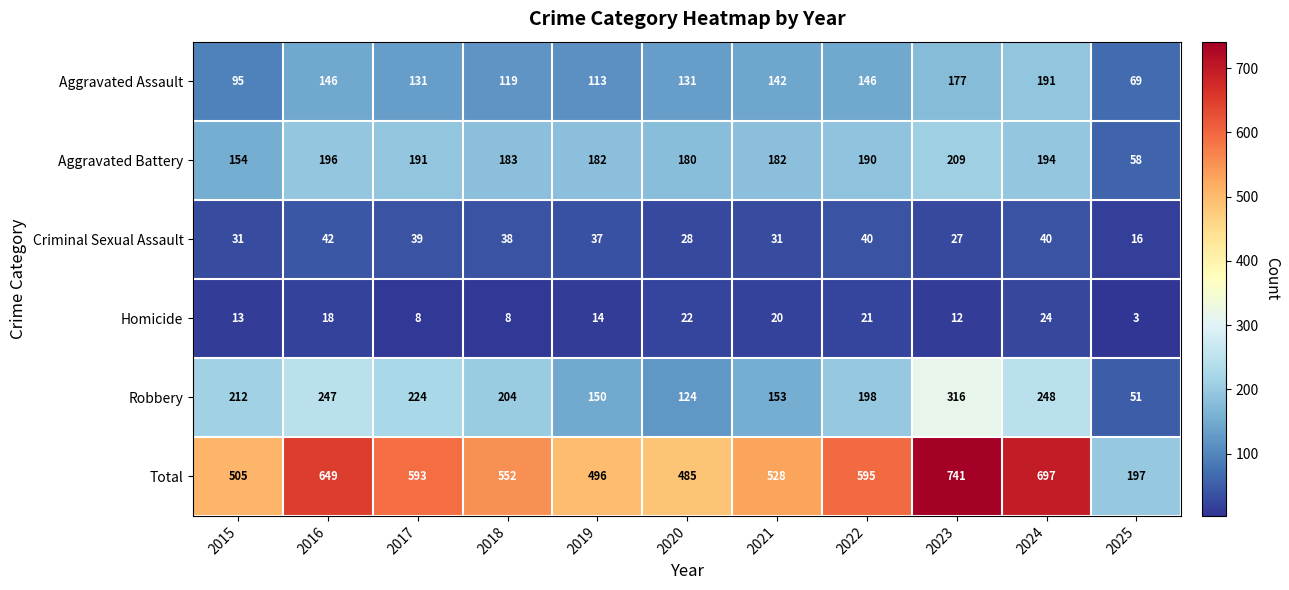

Which category has the lowest value in the Criminal Sexual Assault series?

2025